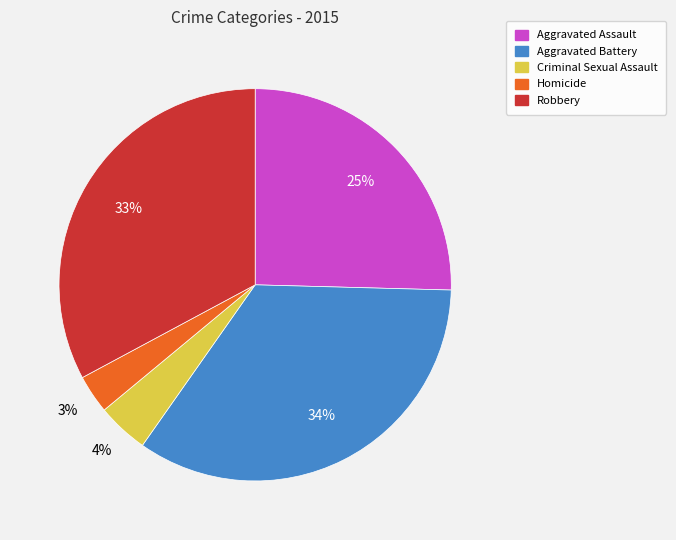

Do Robbery and Aggravated Battery together represent more than half of the pie?

Yes